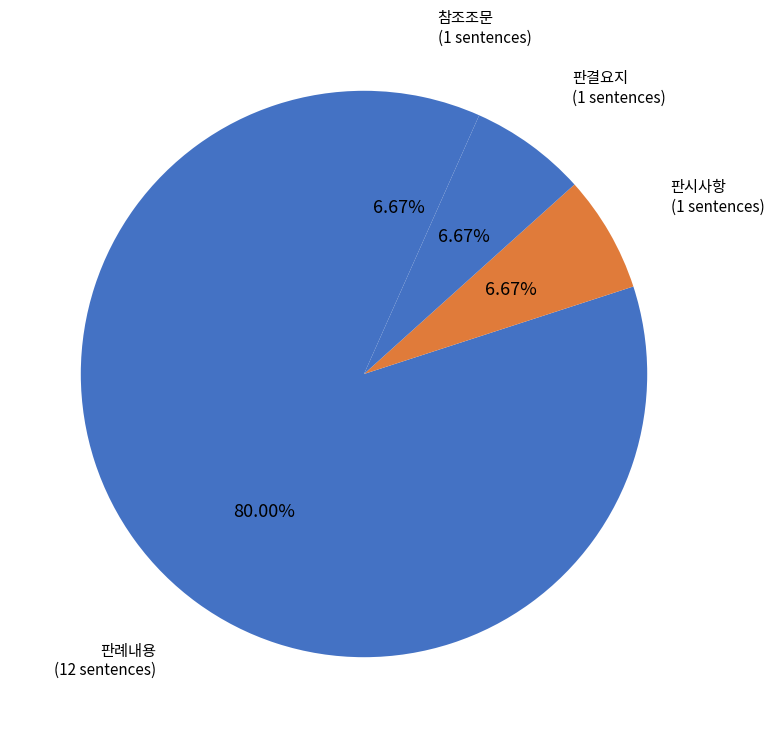

To the nearest percent, what is the difference between the largest and smallest slice percentages?

73%